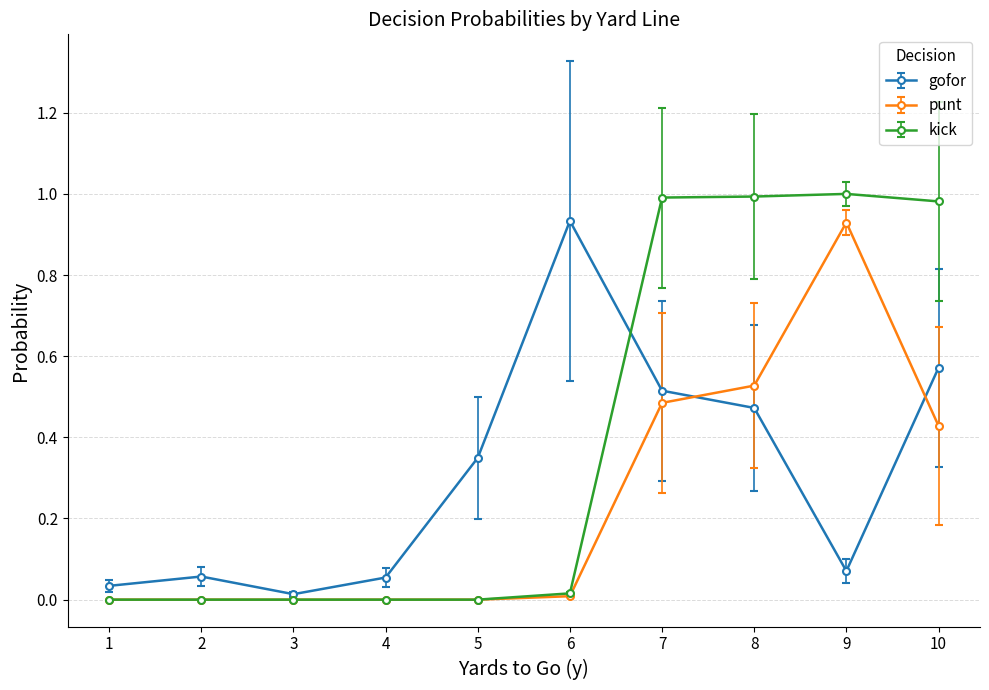

How many series are shown in this chart?

3